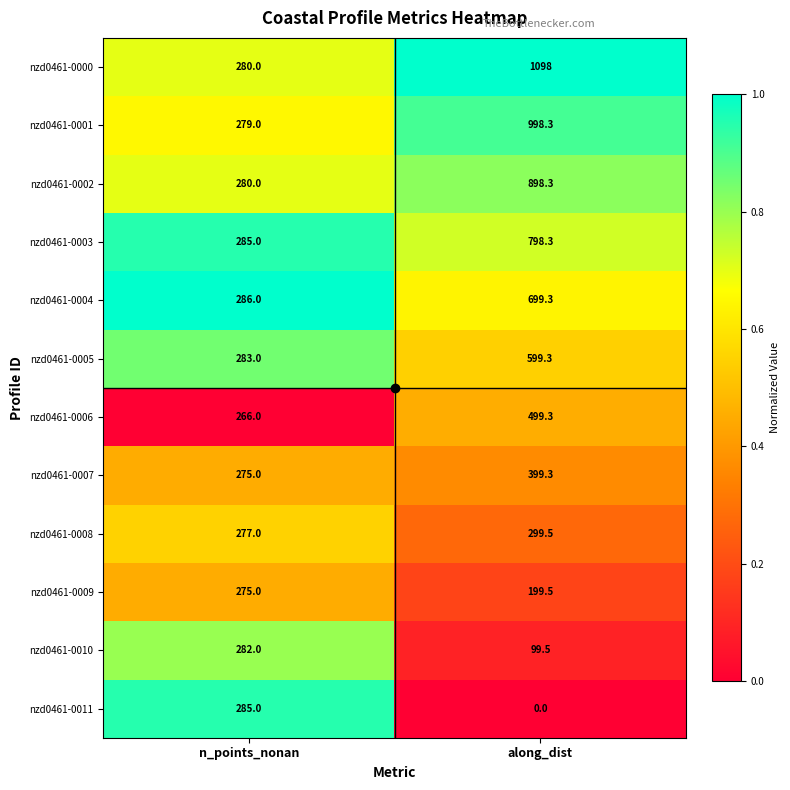

What is the sum of all nzd0461-0001 values?

1277.3